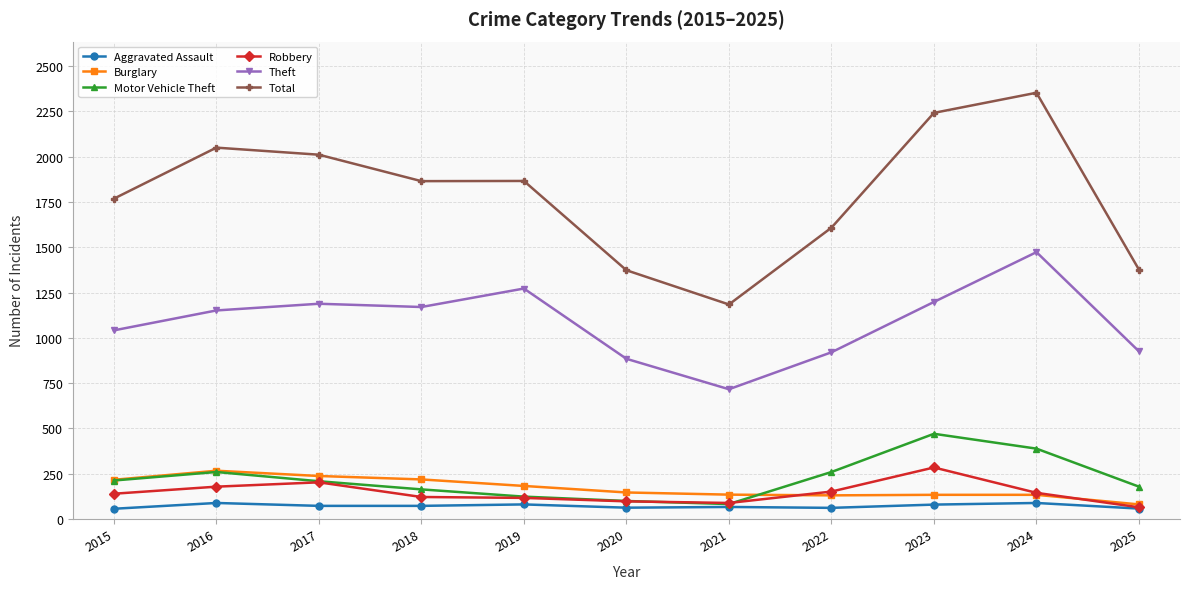

The Motor Vehicle Theft series shows 123 at 2019. True or false?

True